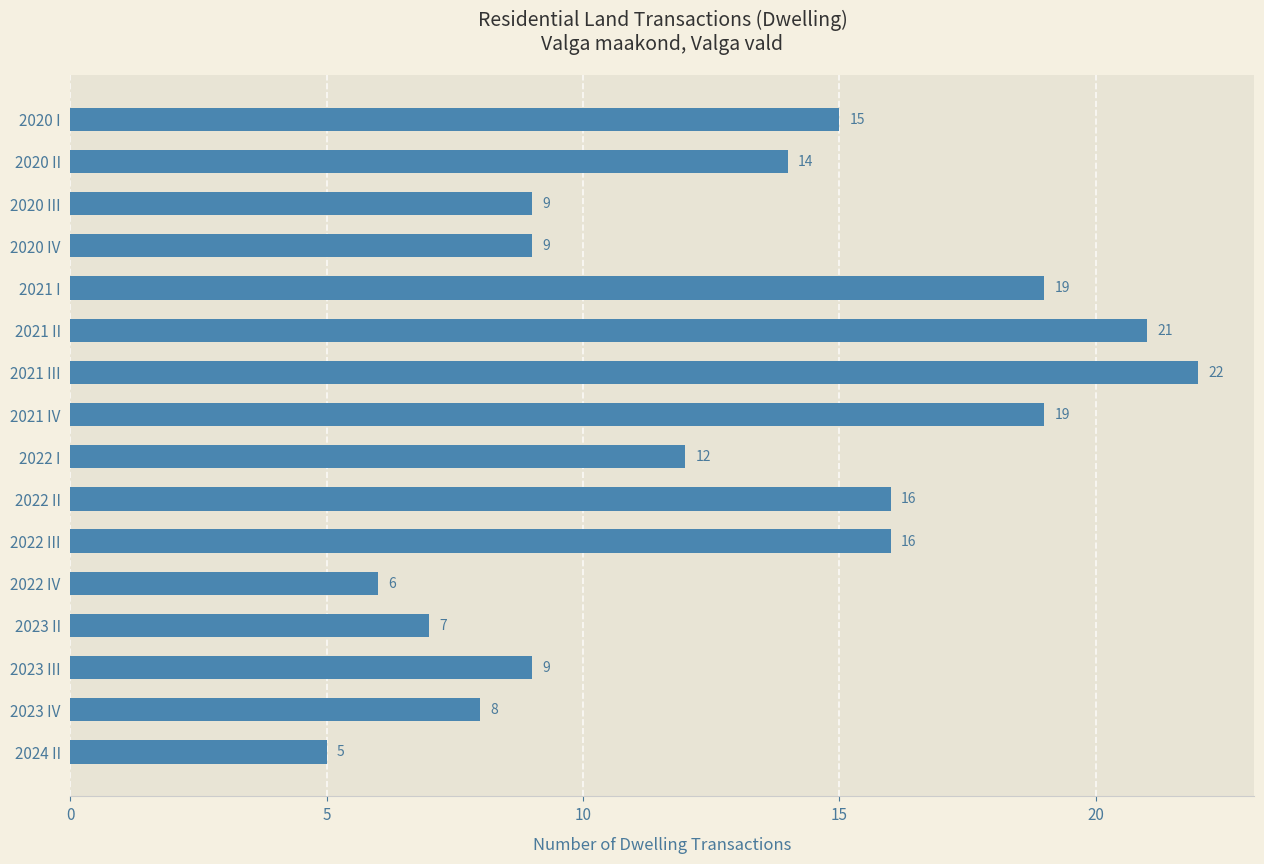

Is it true that the value at 2022 I is 3?

False